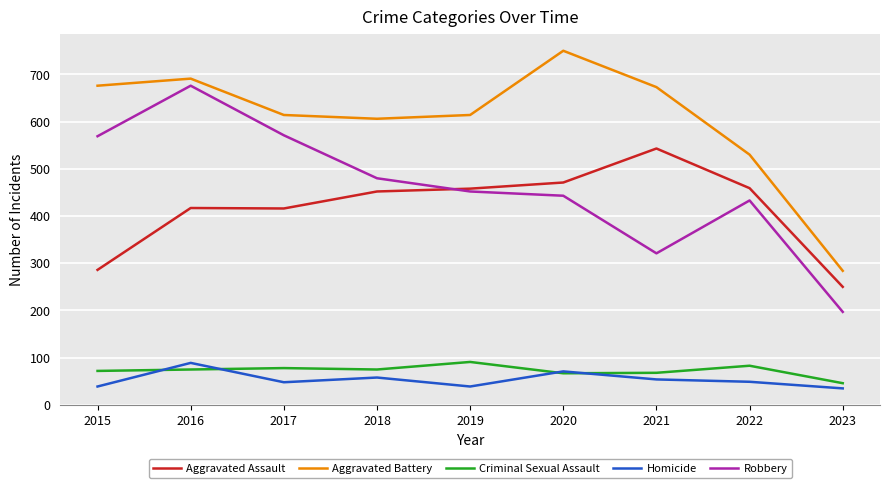

What is the average value of the Robbery series?

460